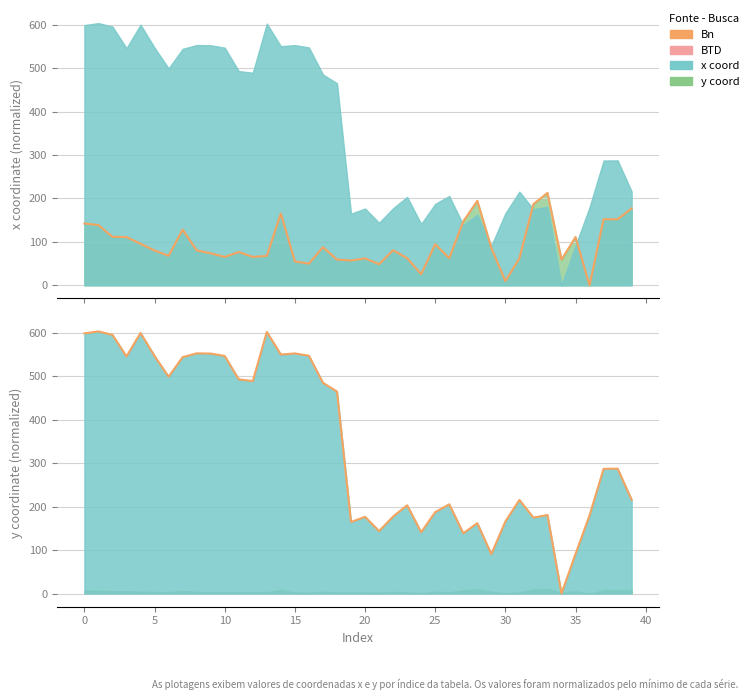

How many values in the y series are below 287?

19